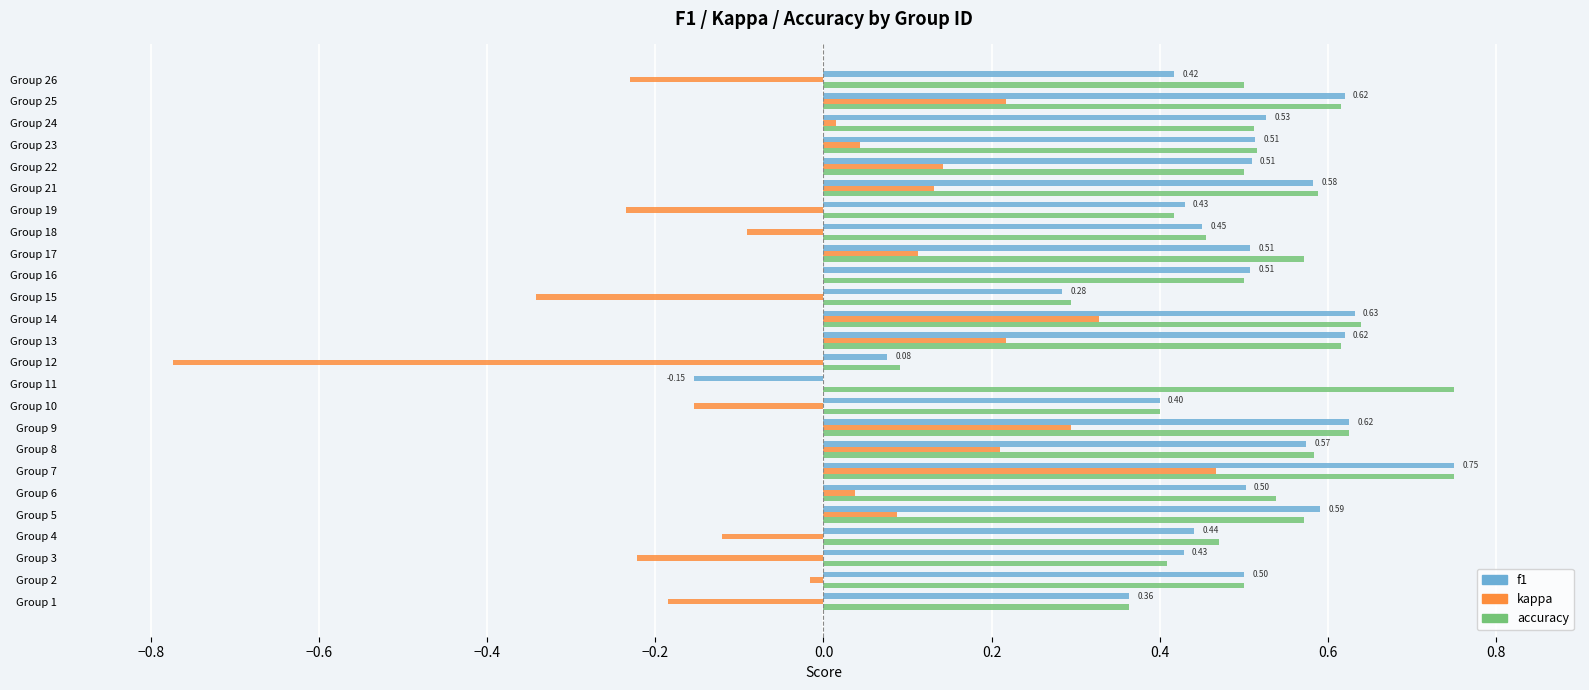

What is the sum of all f1 values?

11.7